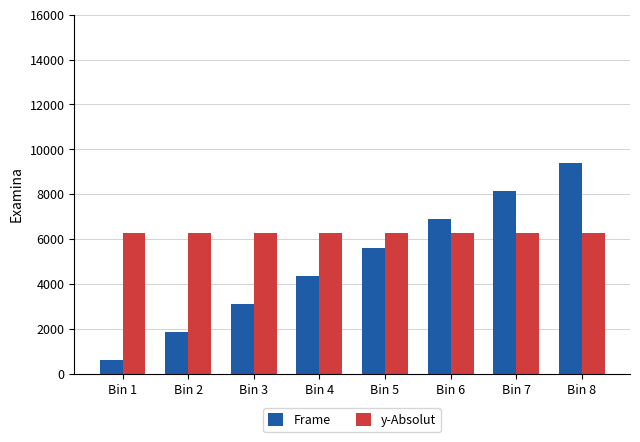

What is the approximate value of y-Absolut at Bin 2?

6250